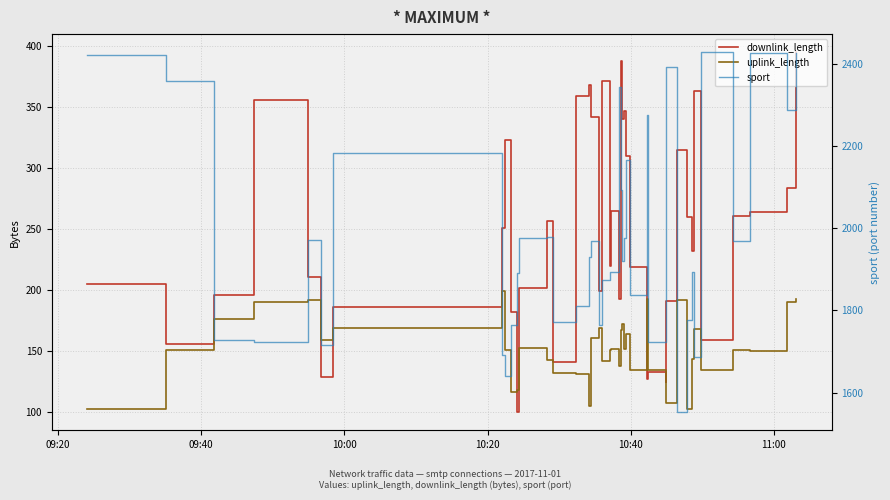

What is the sum of all downlink_length values?

9925